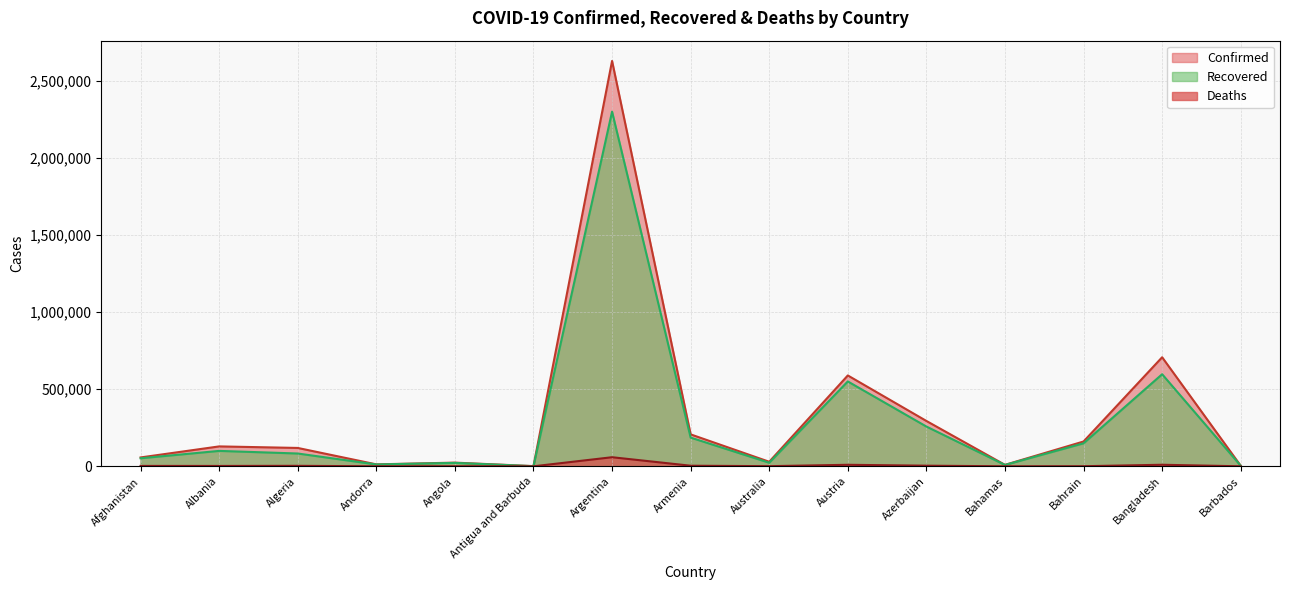

What is the sum of the Confirmed values at Austria and Afghanistan?

646833